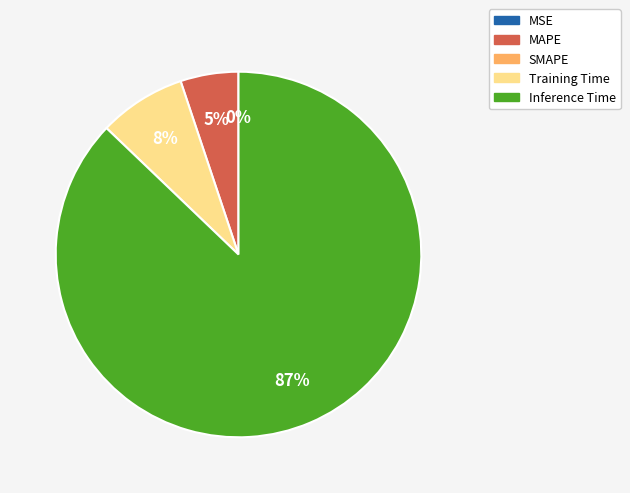

To the nearest percent, what is the average slice percentage?

25%